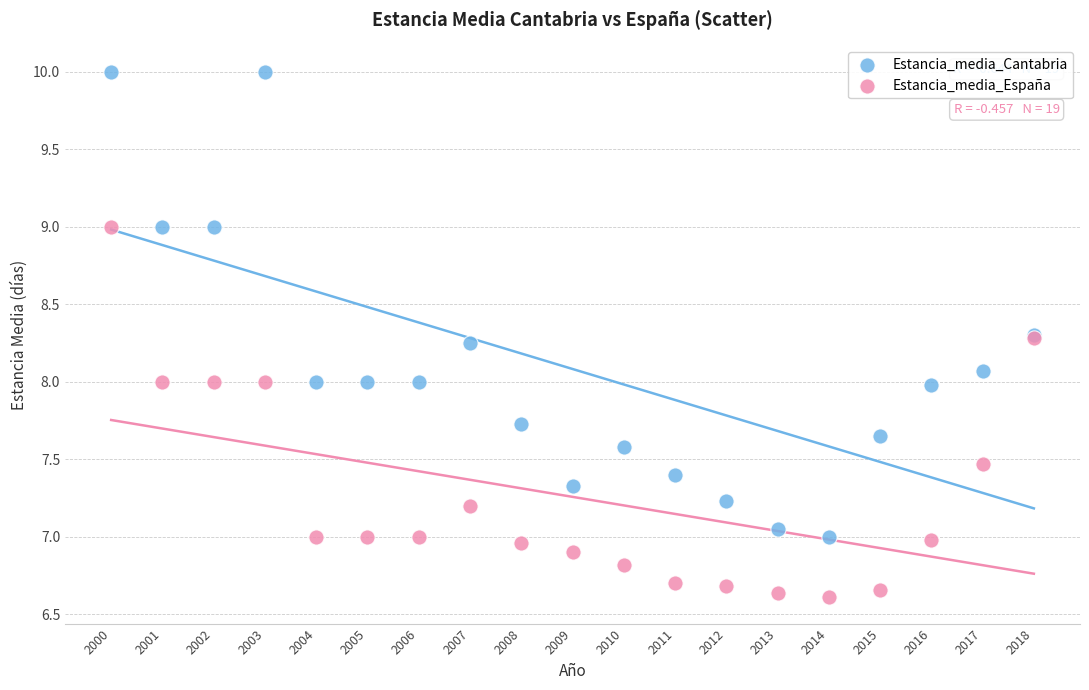

Which series reaches the minimum Y coordinate?

Estancia_media_España